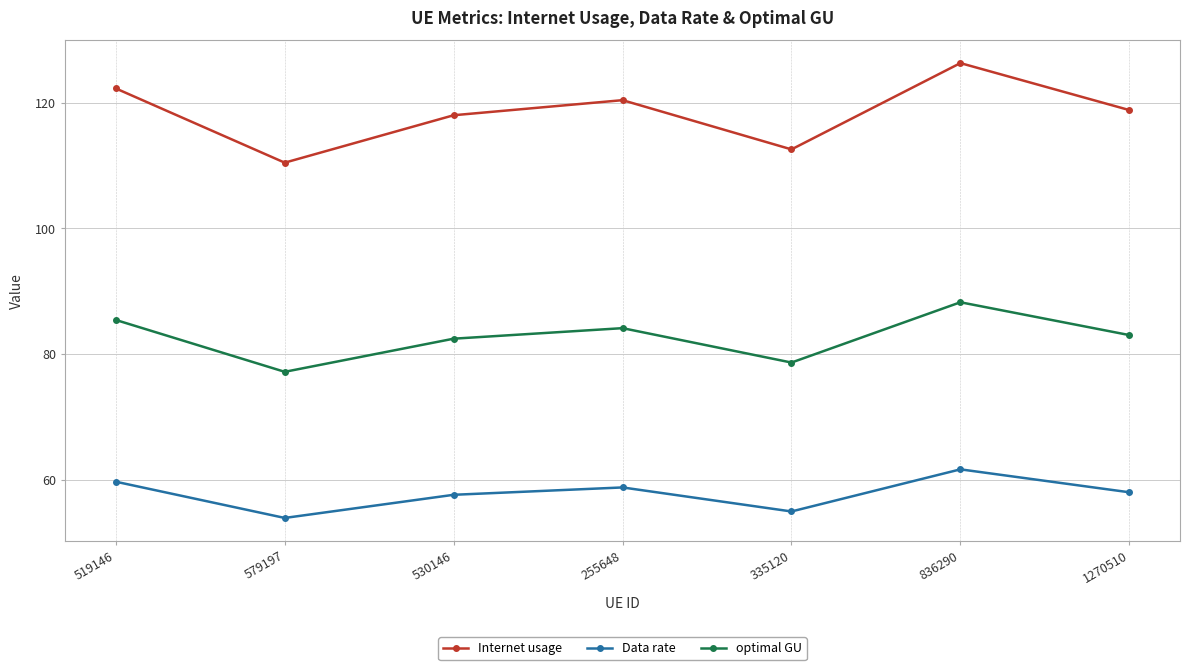

Which series has the largest range (max minus min)?

Internet usage